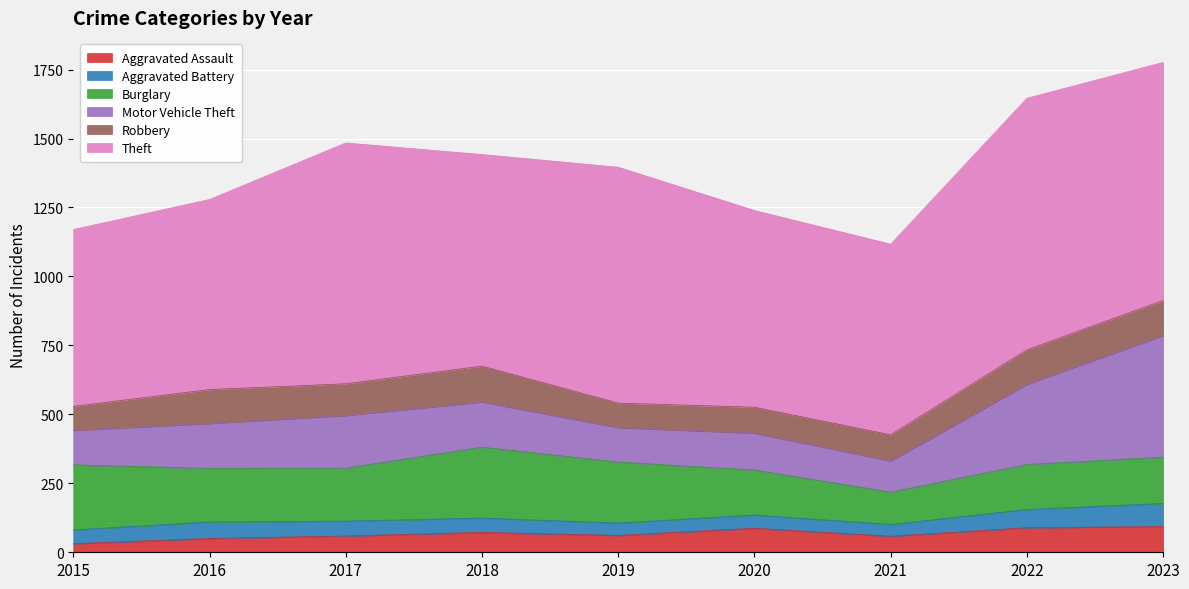

How many data points in Aggravated Battery are above 52?

4